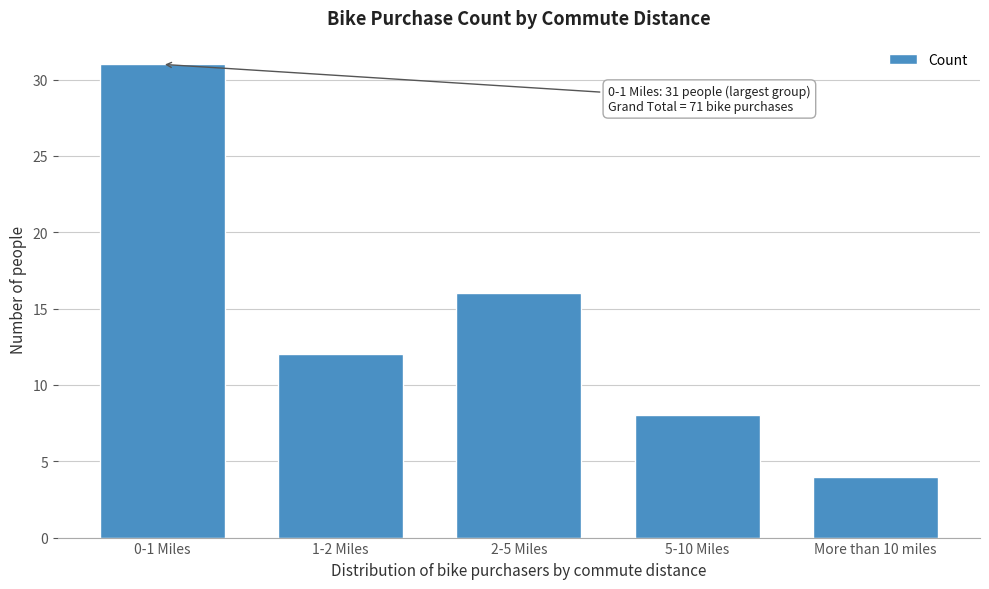

Reading right to left, what are all the values shown in this chart?

More than 10 miles=4	5-10 Miles=8	2-5 Miles=16	1-2 Miles=12	0-1 Miles=31